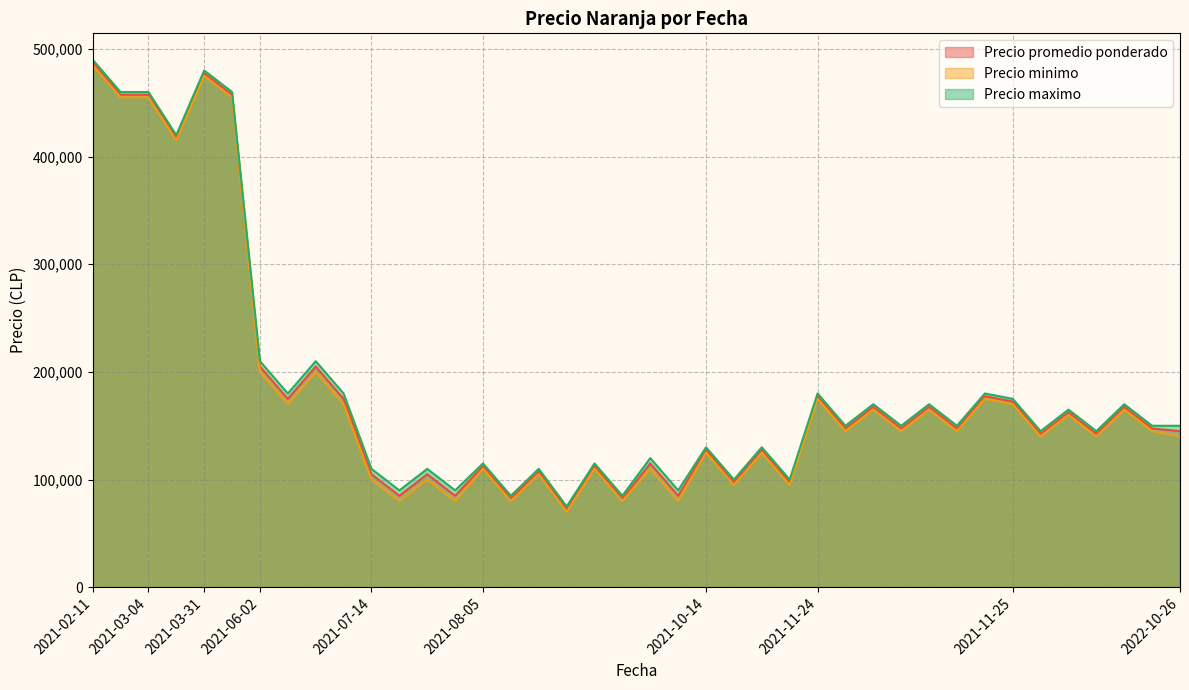

Read the Precio minimo value at 2021-06-02.

200000